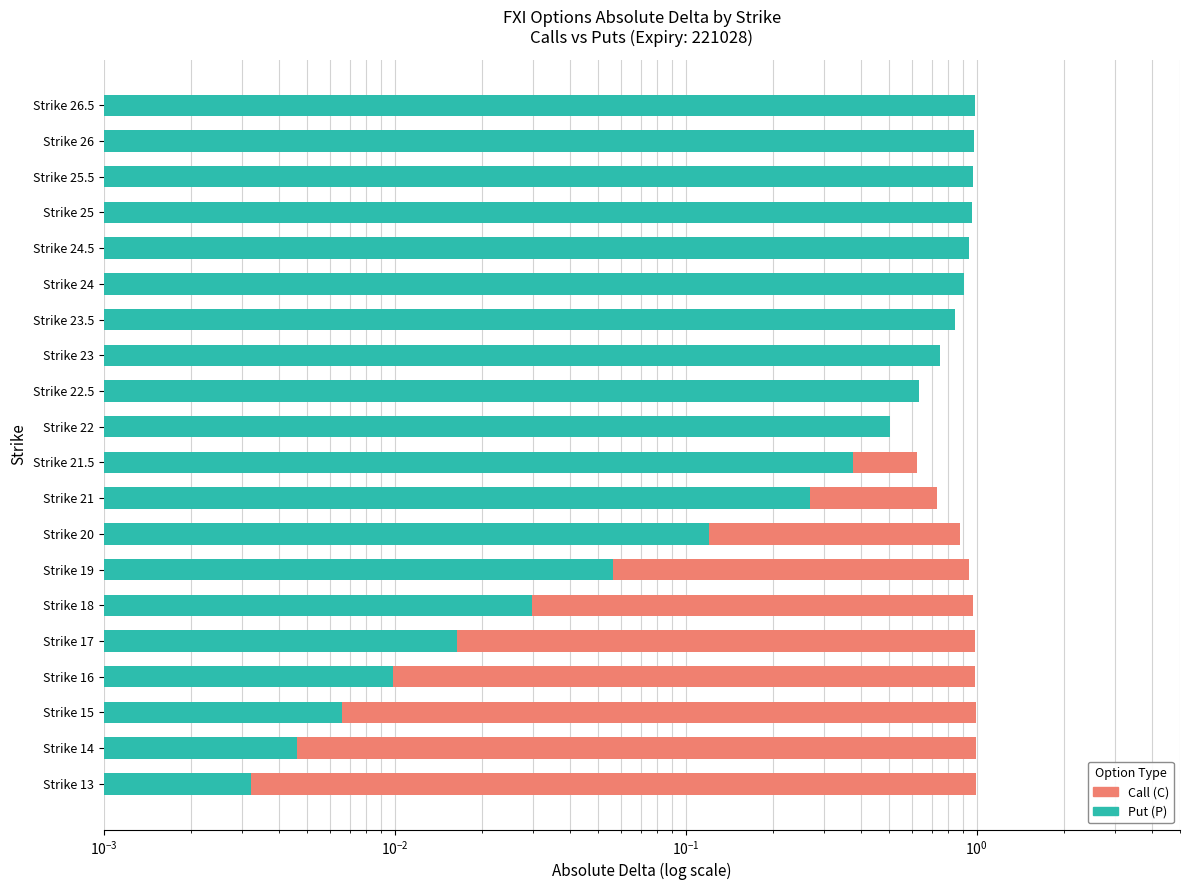

What are all the series names shown in the legend?

Call (C), Put (P)